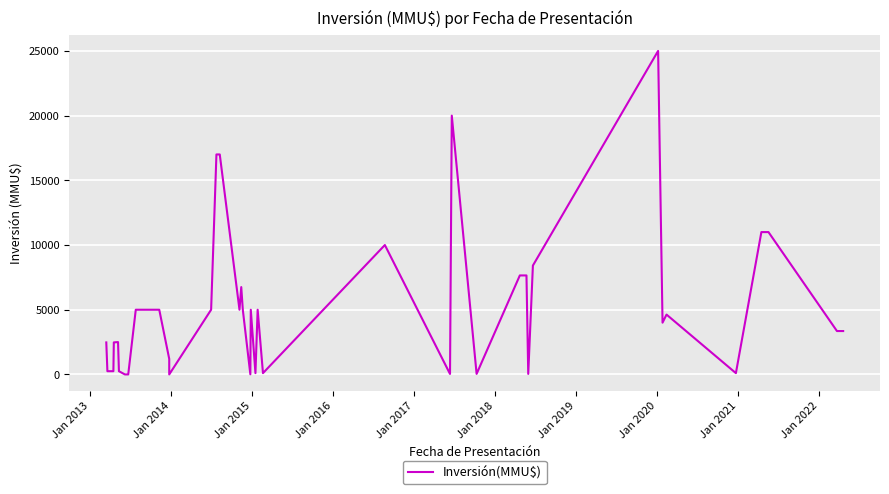

How many points are lower than both their immediate neighbors (excluding endpoints)?

10